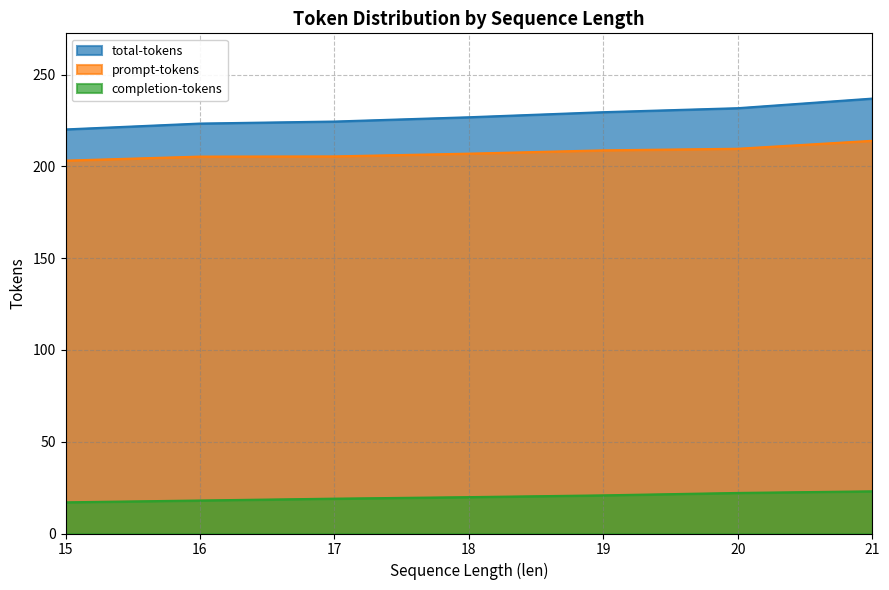

What are all the series names shown in the legend?

total-tokens, prompt-tokens, completion-tokens